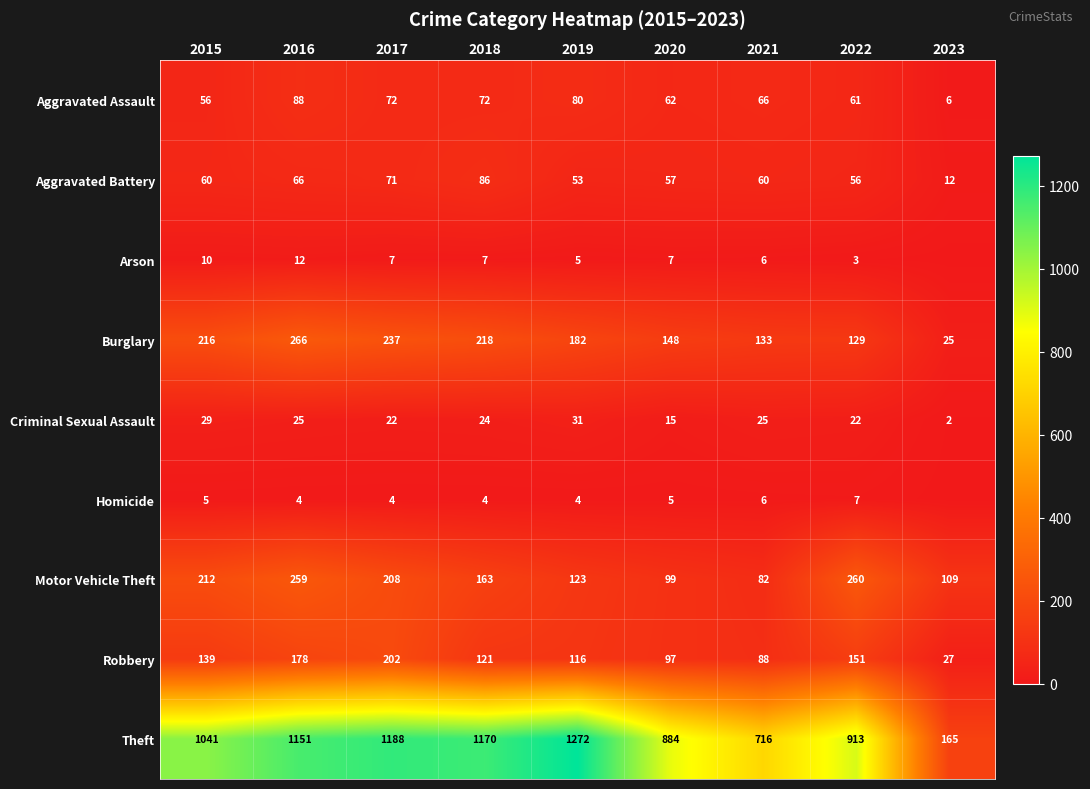

What is the sum of all Aggravated Battery values?

521